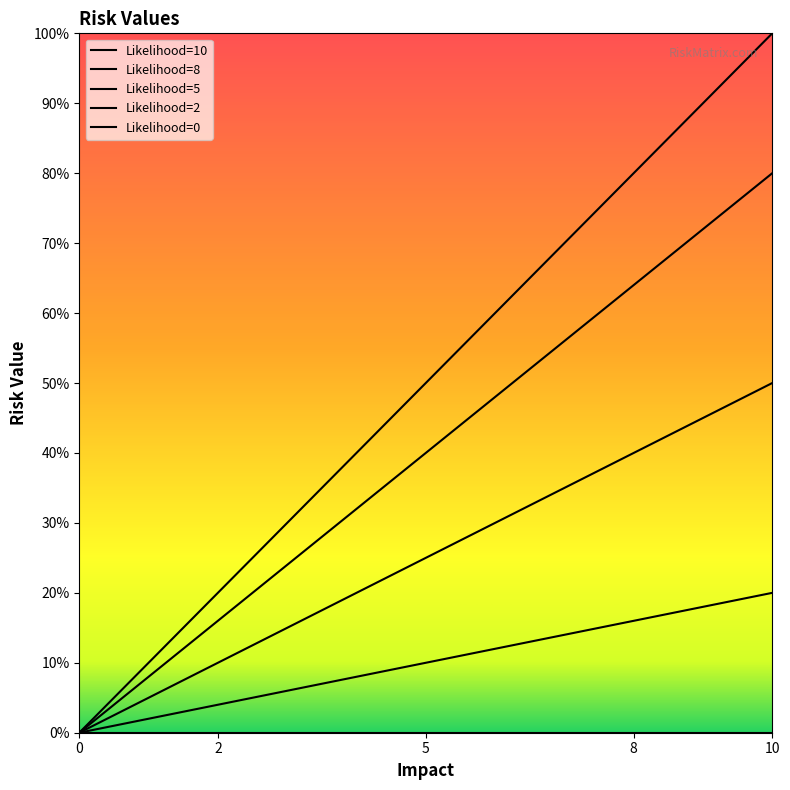

True or false: Likelihood=2 and Likelihood=10 intersect in this chart.

False